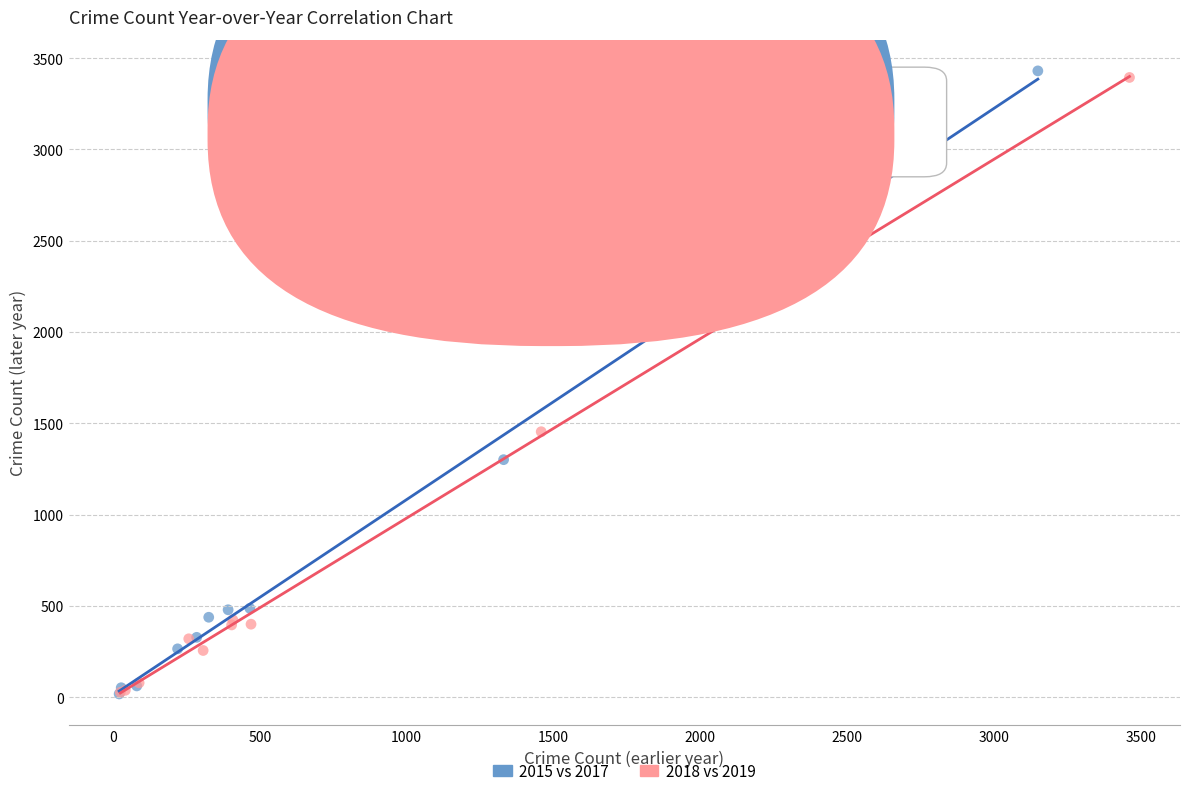

Which series has the widest spread of Y values?

2015 vs 2017